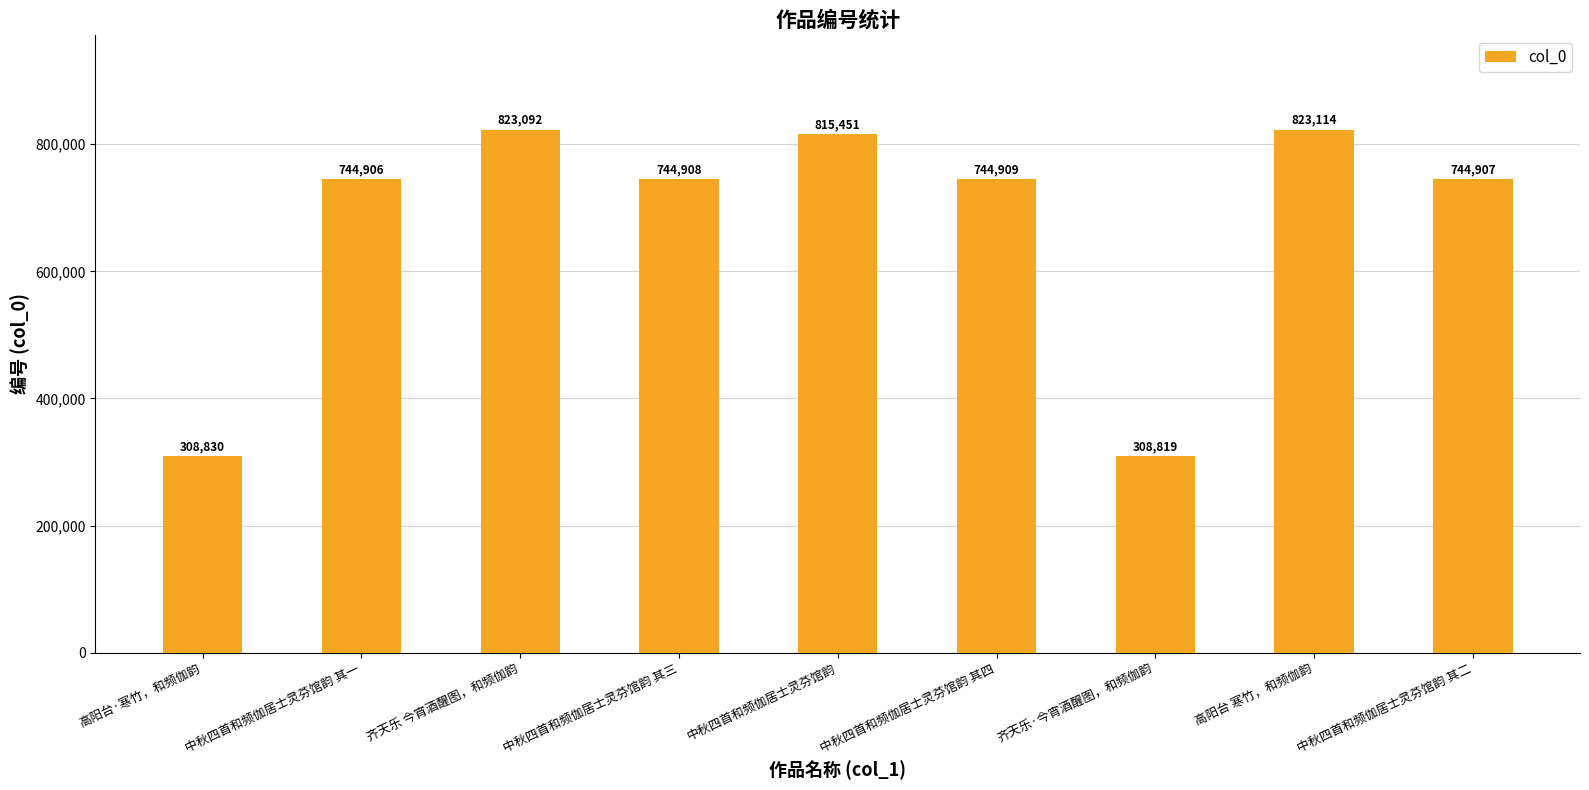

Which has a higher value, 高阳台 寒竹，和频伽韵 or 中秋四首和频伽居士灵芬馆韵 其一?

高阳台 寒竹，和频伽韵